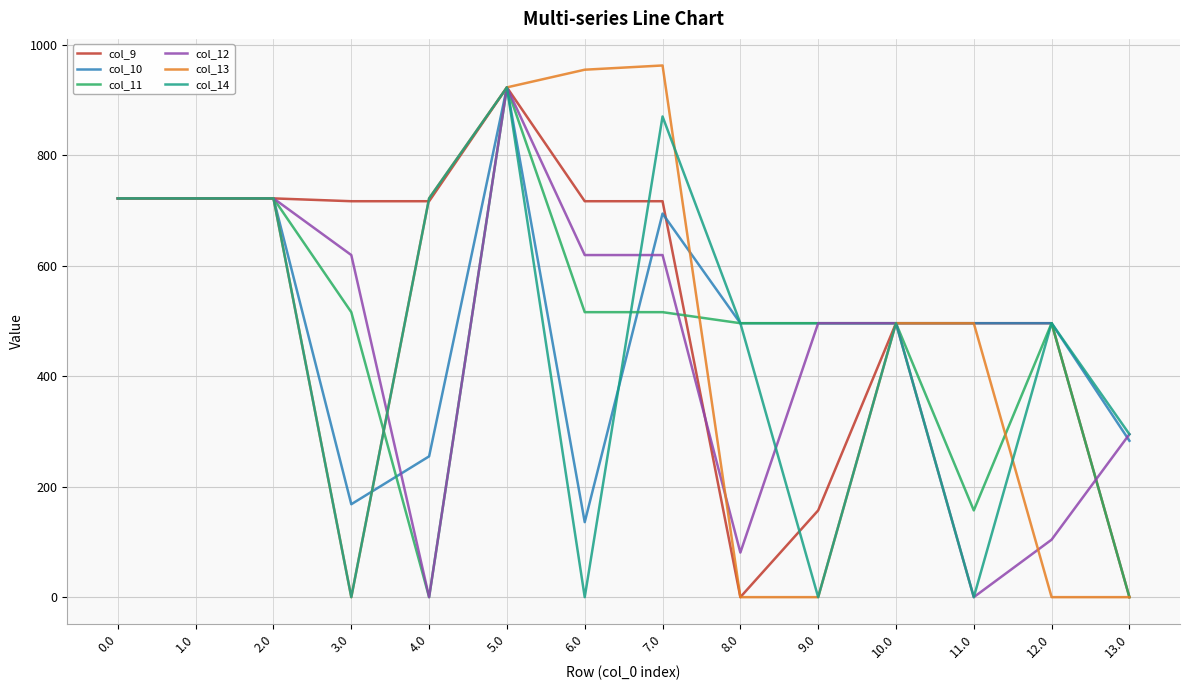

What position from the left is 1.0?

2